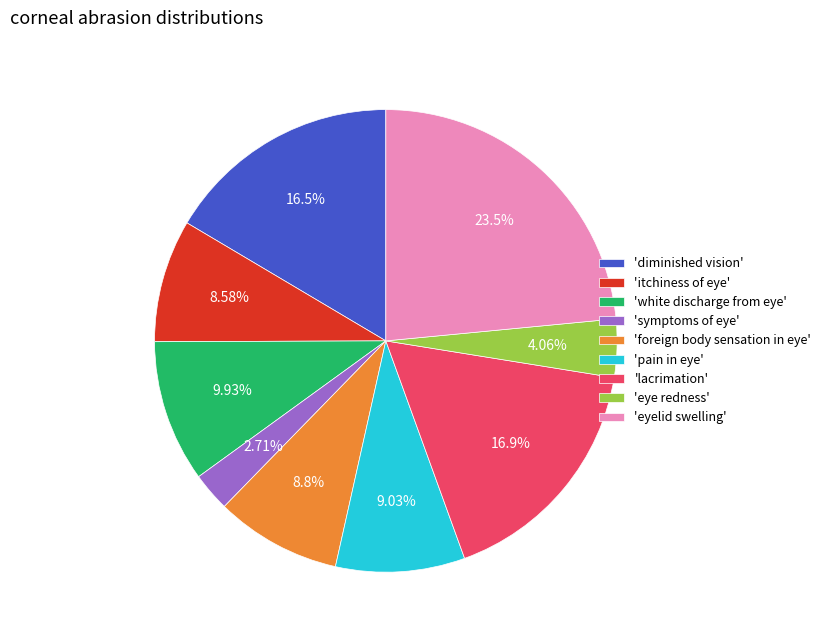

Between 'lacrimation' and 'eyelid swelling', which is larger?

'eyelid swelling'